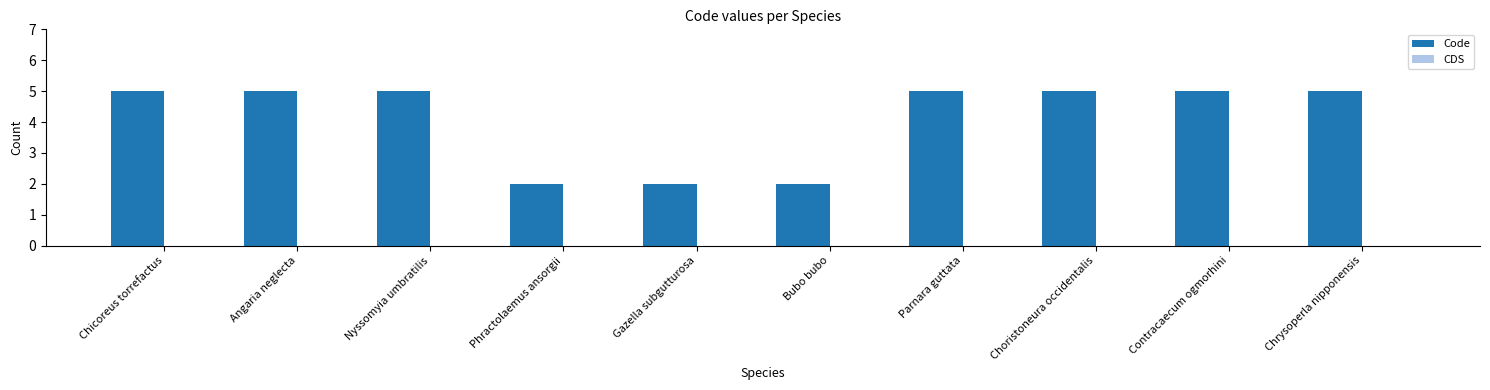

Count the number of data series in this chart.

1